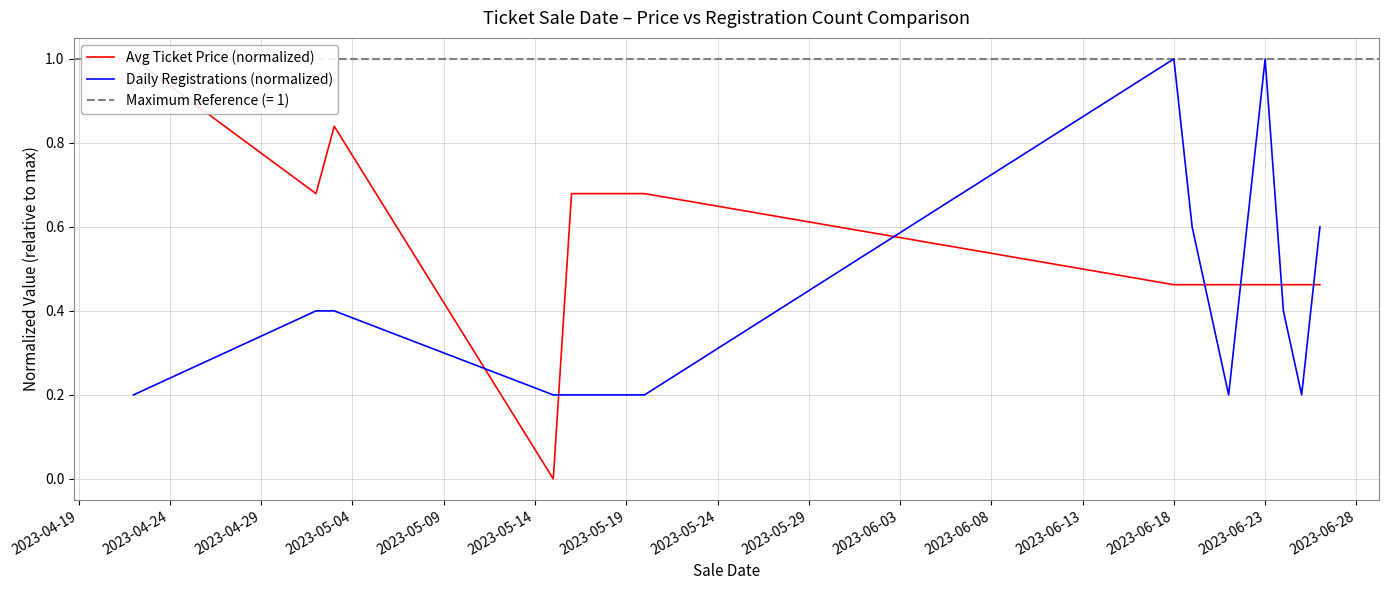

Is it true that Daily Registrations (normalized) equals 0.6 at 2023-06-18?

False